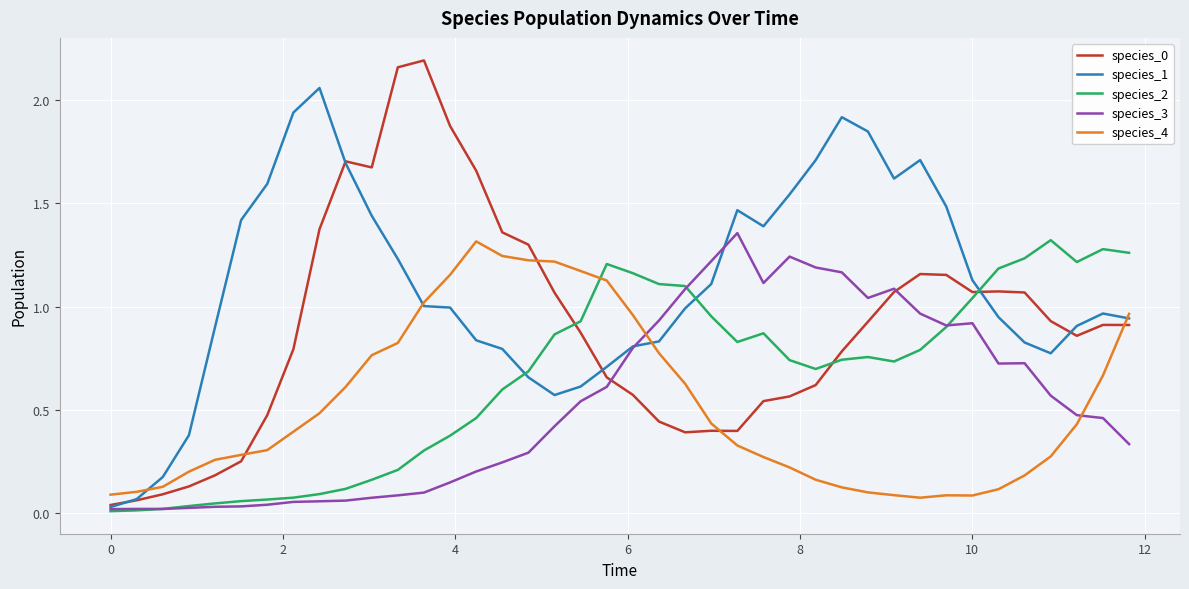

How many lines are shown in the chart?

5